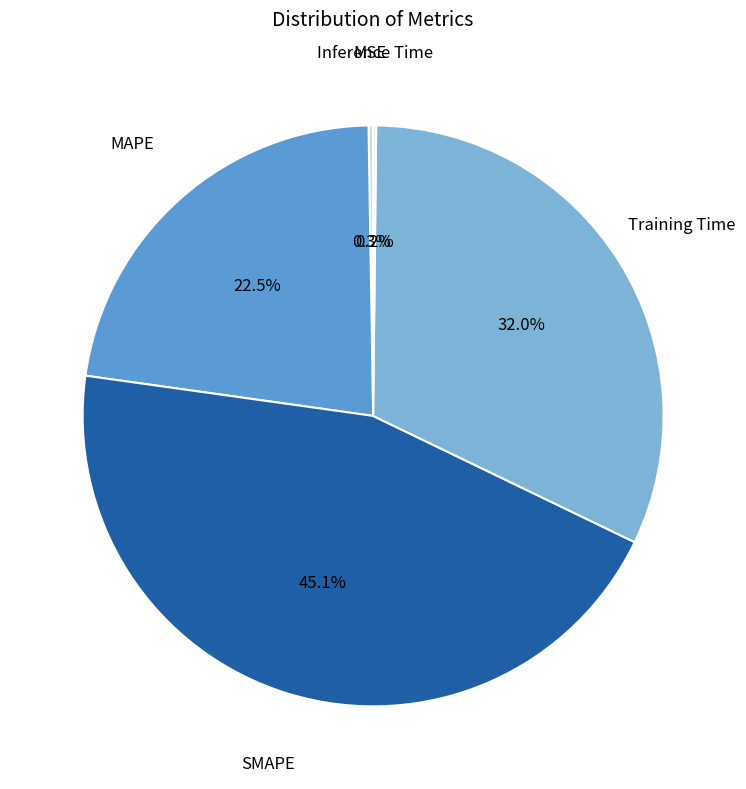

Does MAPE account for over 50% of the chart?

No